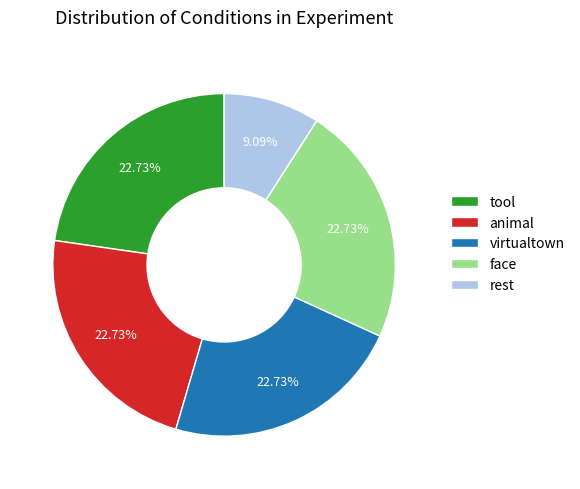

What is the smallest slice in the pie chart?

rest